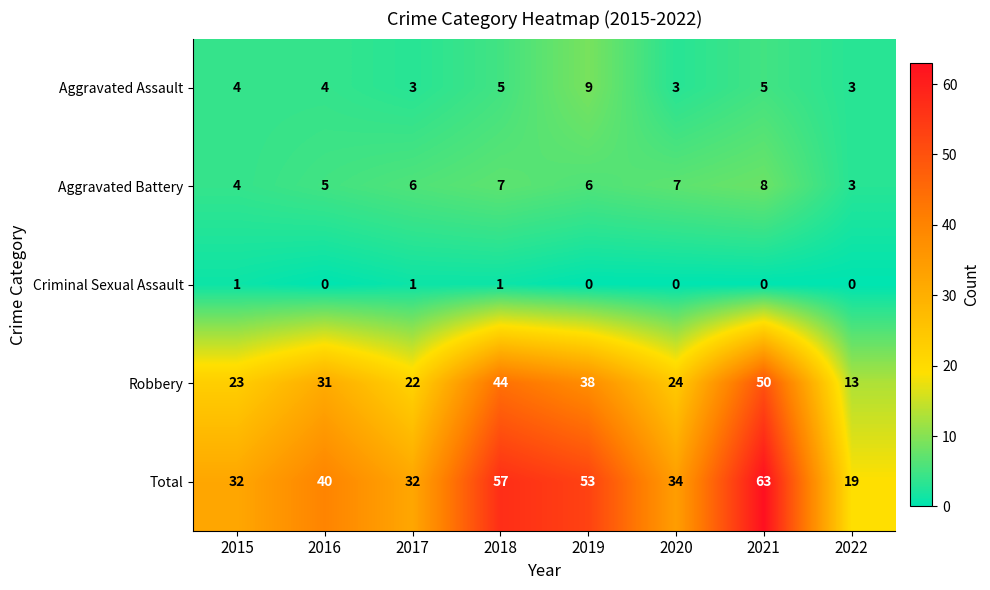

True or false: Aggravated Battery has a value of 12 at 2018.

False